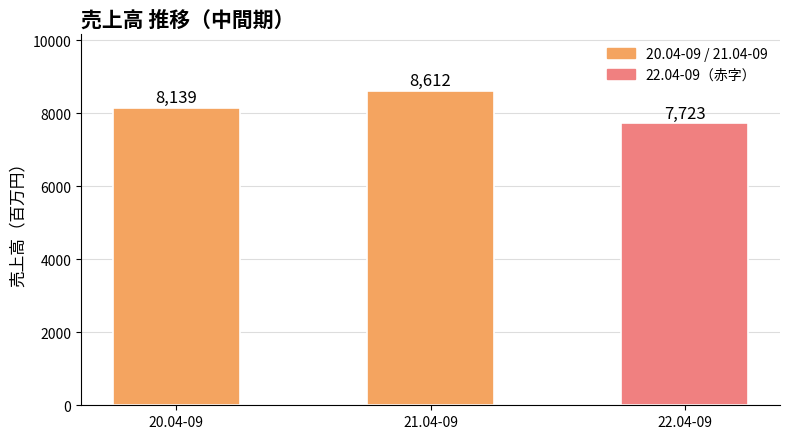

What is the approximate value at 22.04-09?

7723